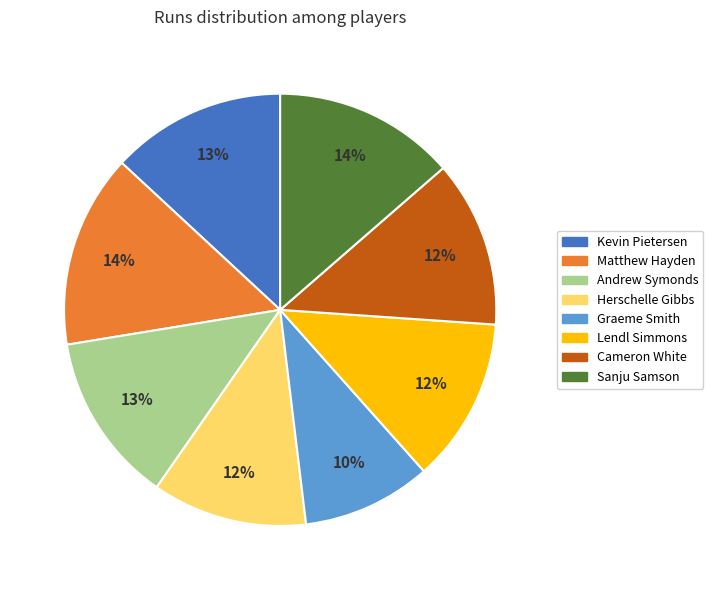

To the nearest percent, what is the average slice percentage?

12%